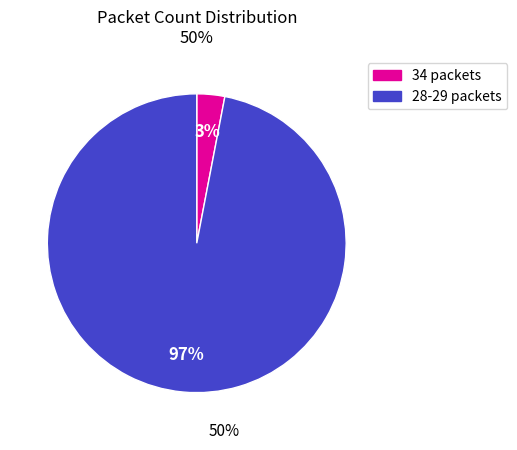

To the nearest percent, what is the average slice percentage?

50%